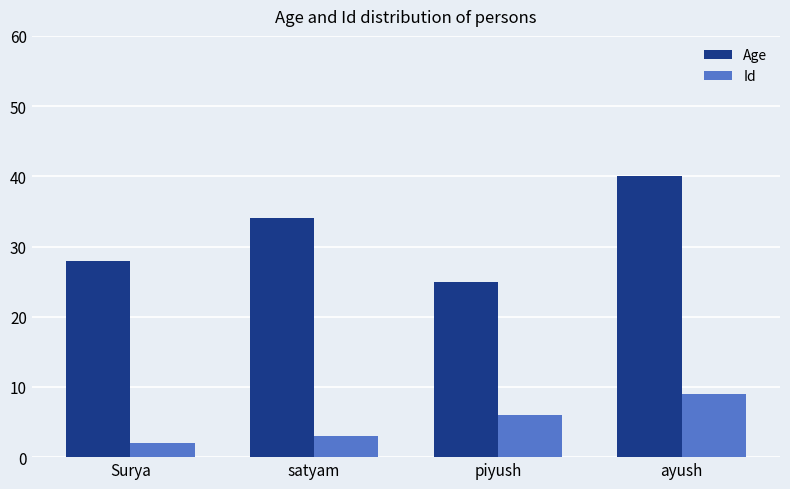

How many groups of bars are there?

4